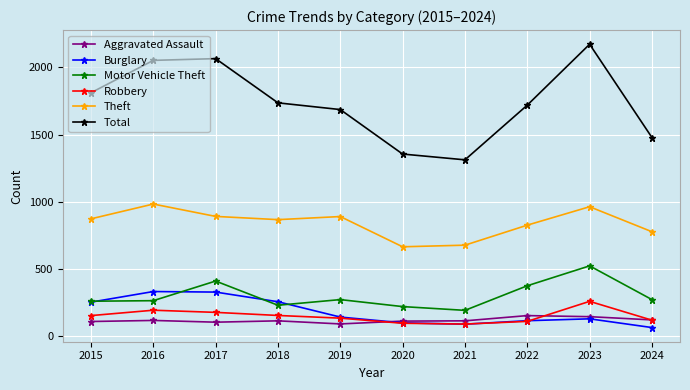

Does the chart have visible grid lines?

Yes